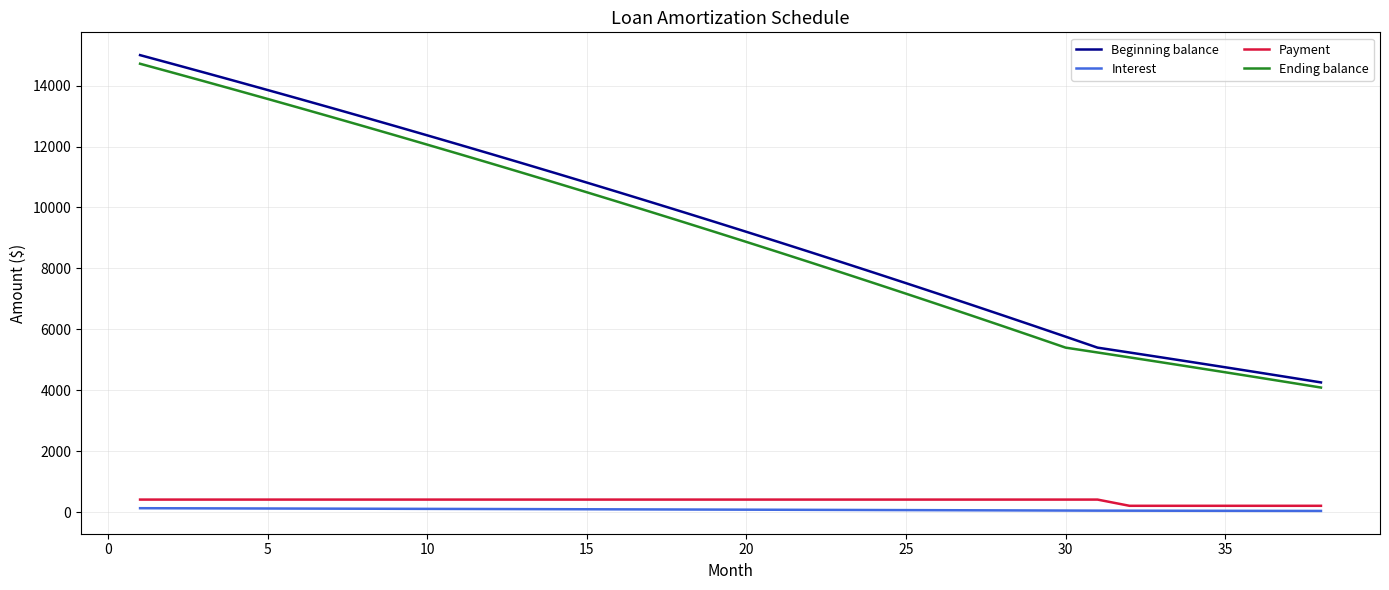

Which series has the largest range (max minus min)?

Beginning balance